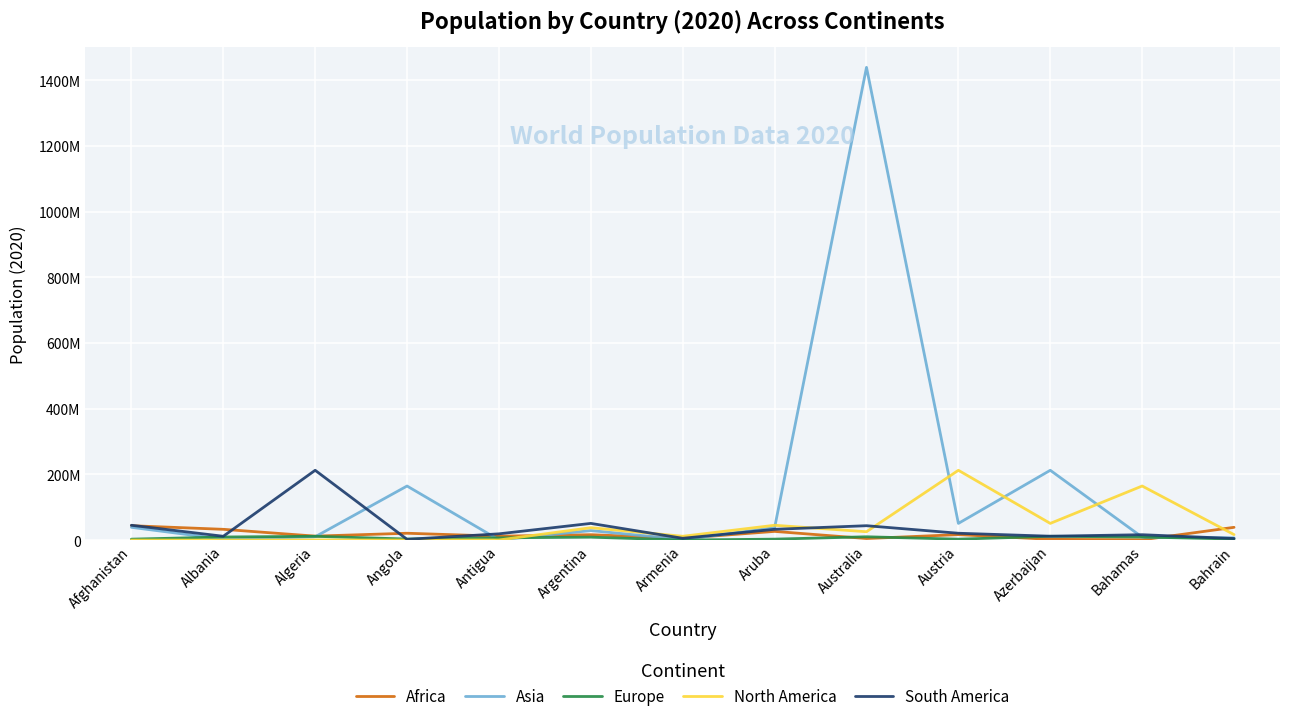

At which category is the sum across all series the highest?

Australia